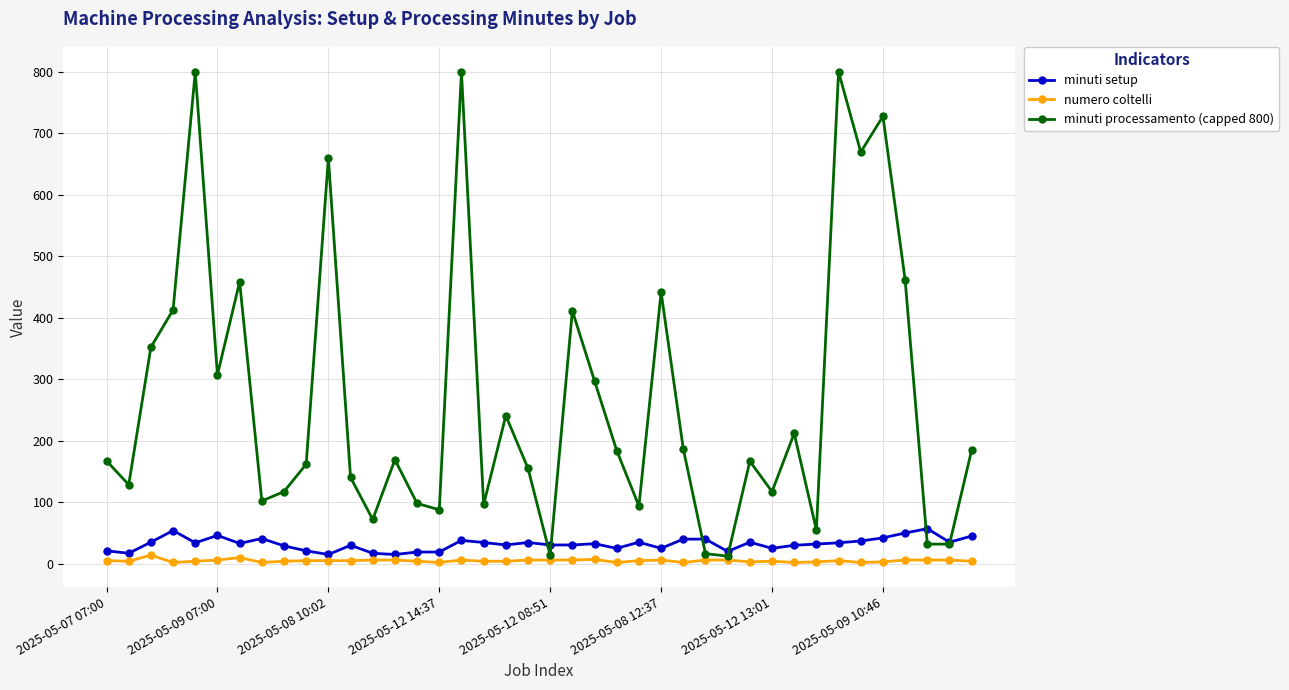

Rank the series by their maximum value, from highest to lowest.

minuti processamento (capped 800), minuti setup, numero coltelli